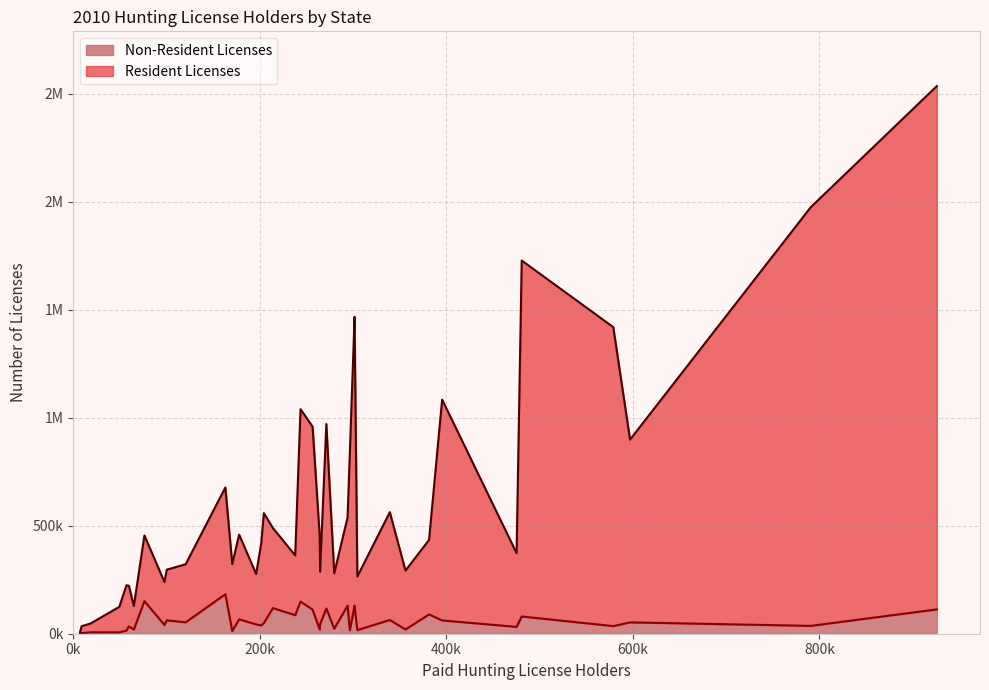

Between MD and IL, which is larger?

IL